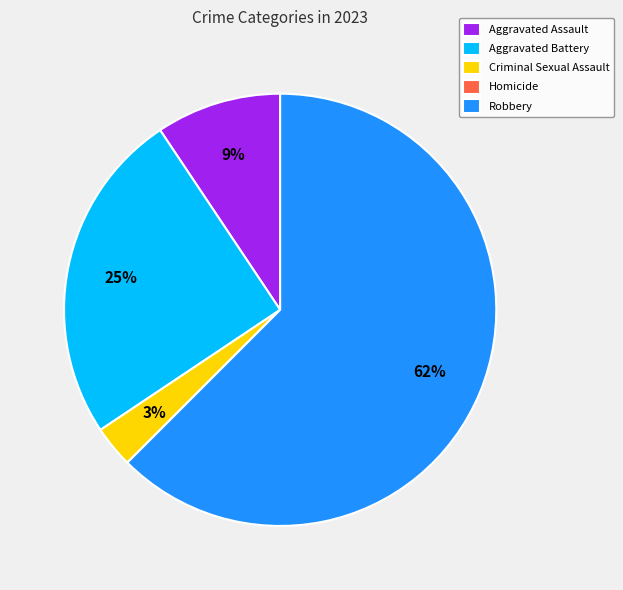

Does any single category account for the majority?

Yes